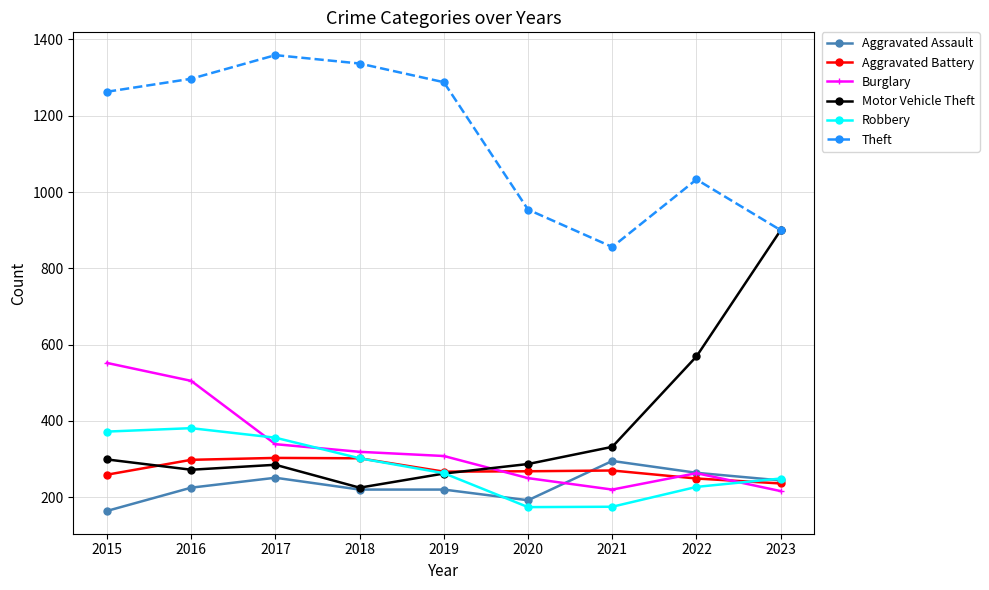

What is the difference between the second highest and minimum values in the Theft series?

481